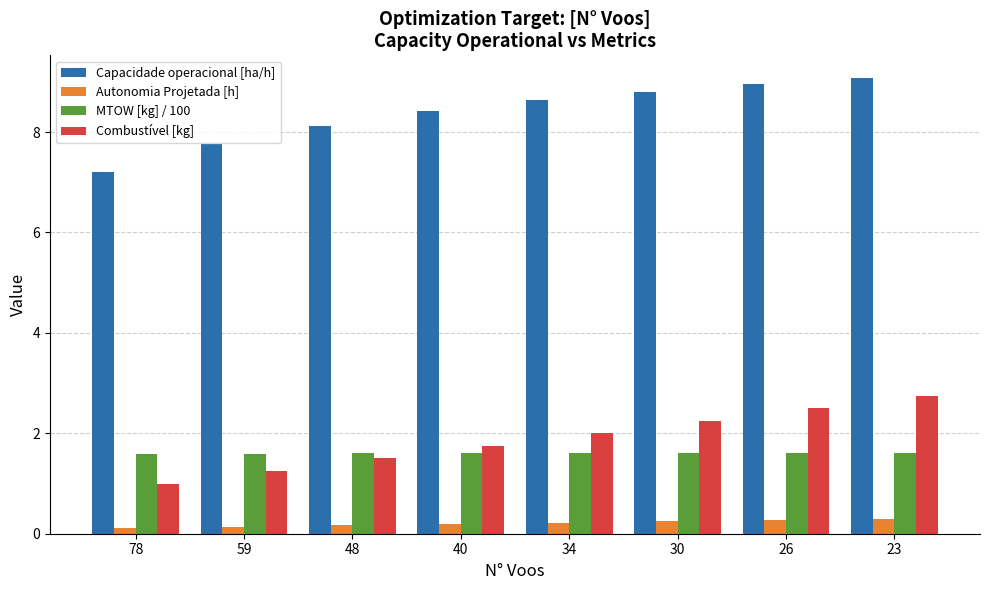

The Capacidade operacional [ha/h] series shows 7.8 at 59. True or false?

True